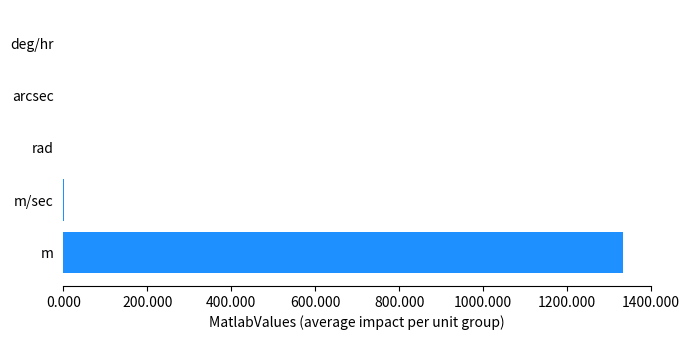

At which category does the chart reach its peak across all series?

m